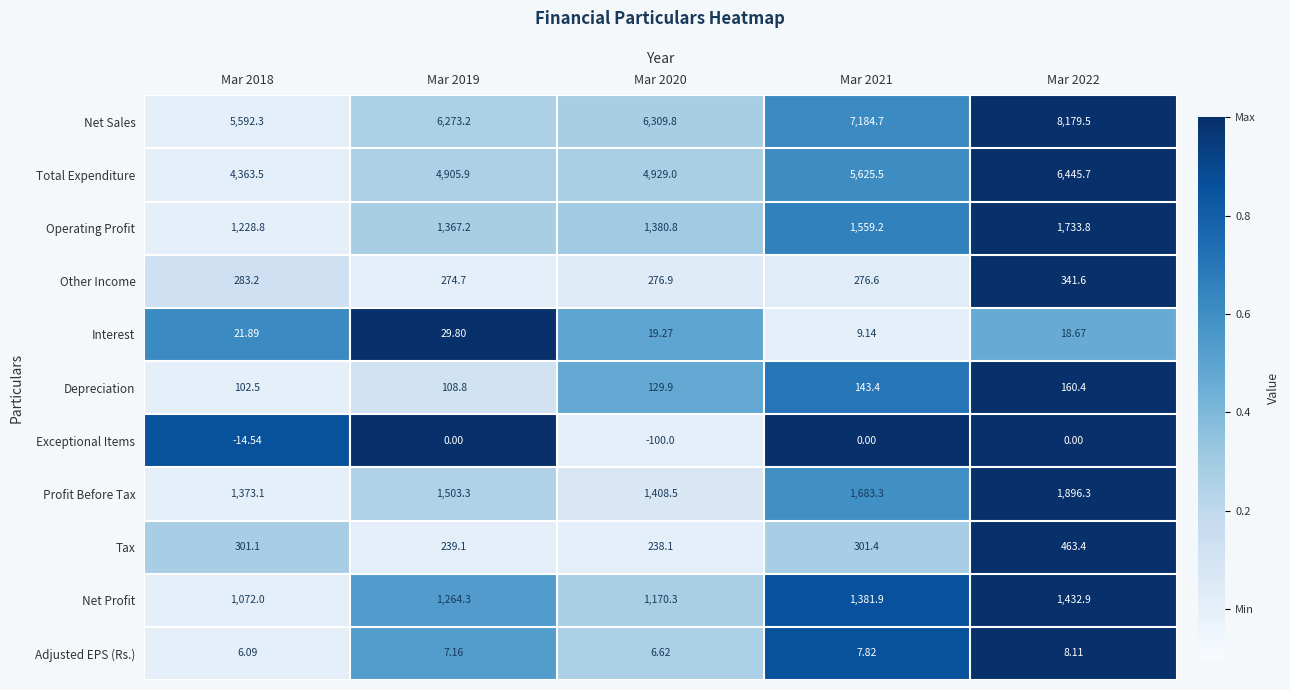

At how many categories does at least one series exceed 0?

5